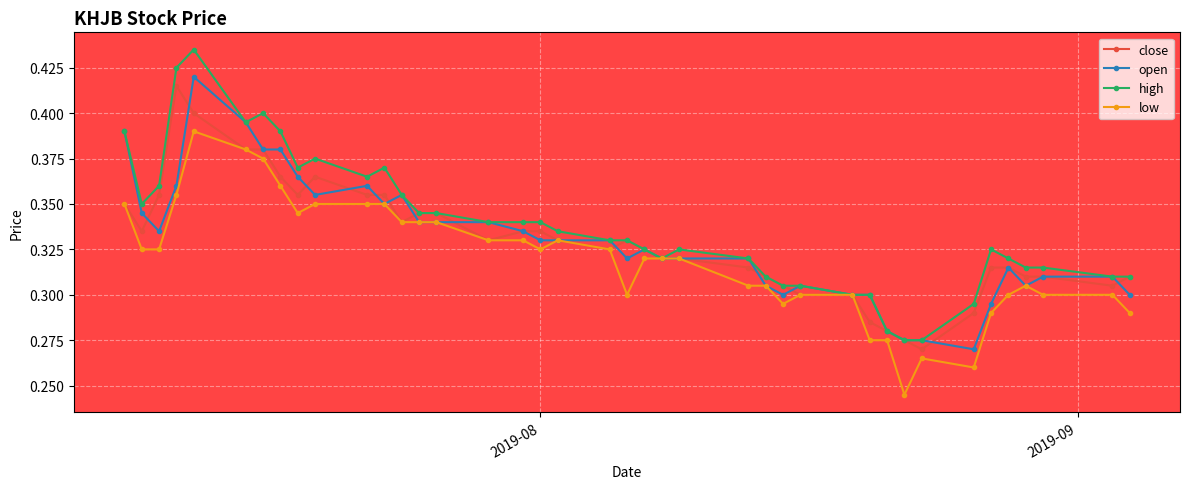

At how many categories does at least one series exceed 0?

40